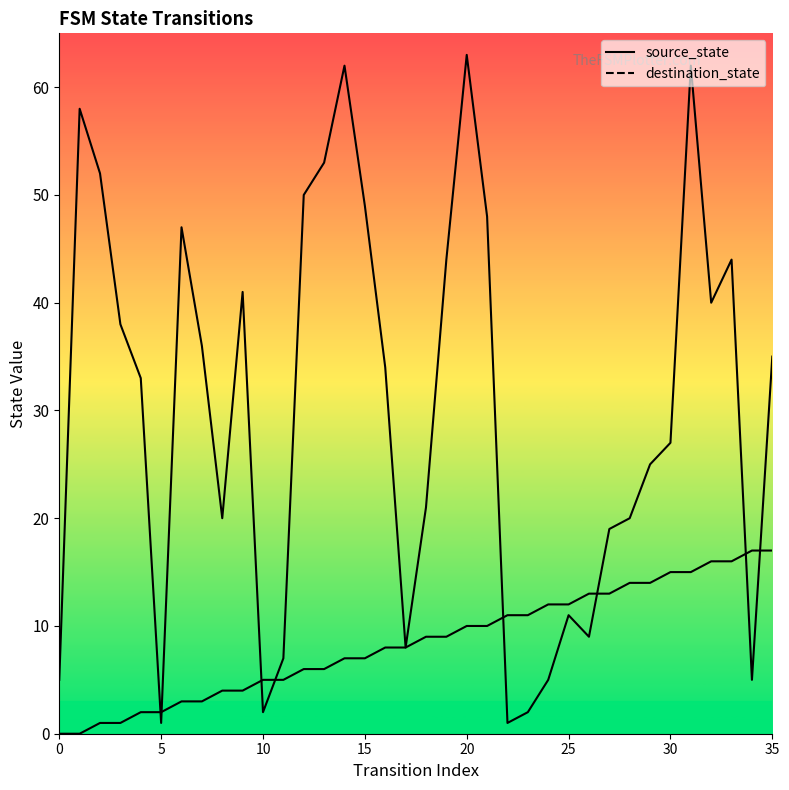

After their last crossing, which series has the higher values: destination_state or source_state?

destination_state